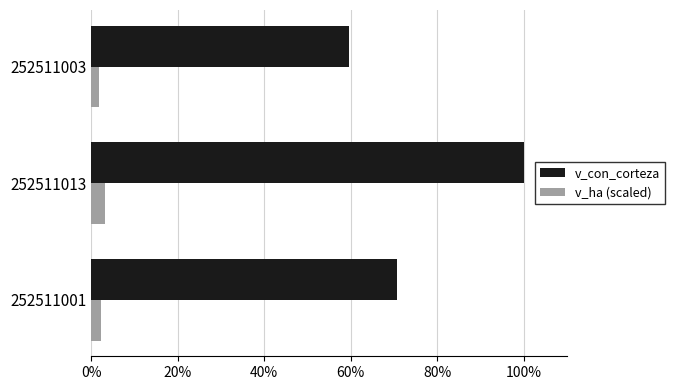

The v_con_corteza series shows 31.4 at 252511001. True or false?

False